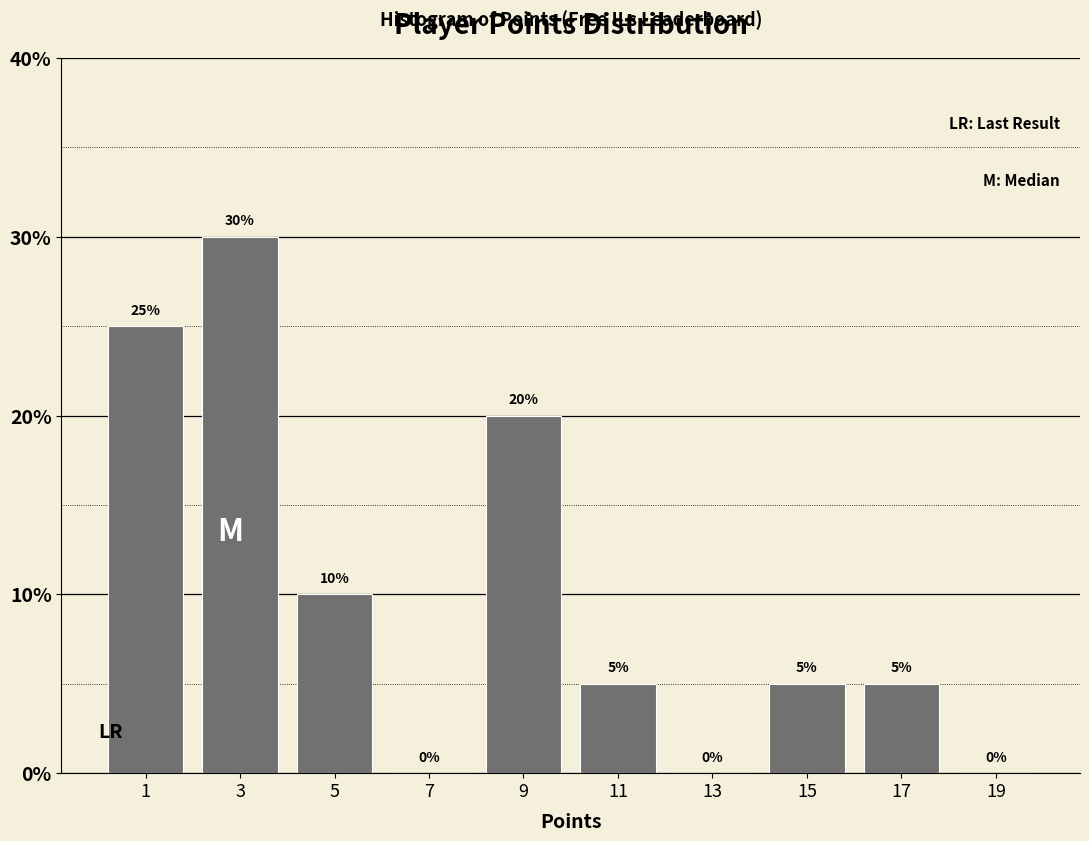

Reading left to right, what are all the values shown in this chart?

1=25	3=30	5=10	7=0	9=20	11=5	13=0	15=5	17=5	19=0